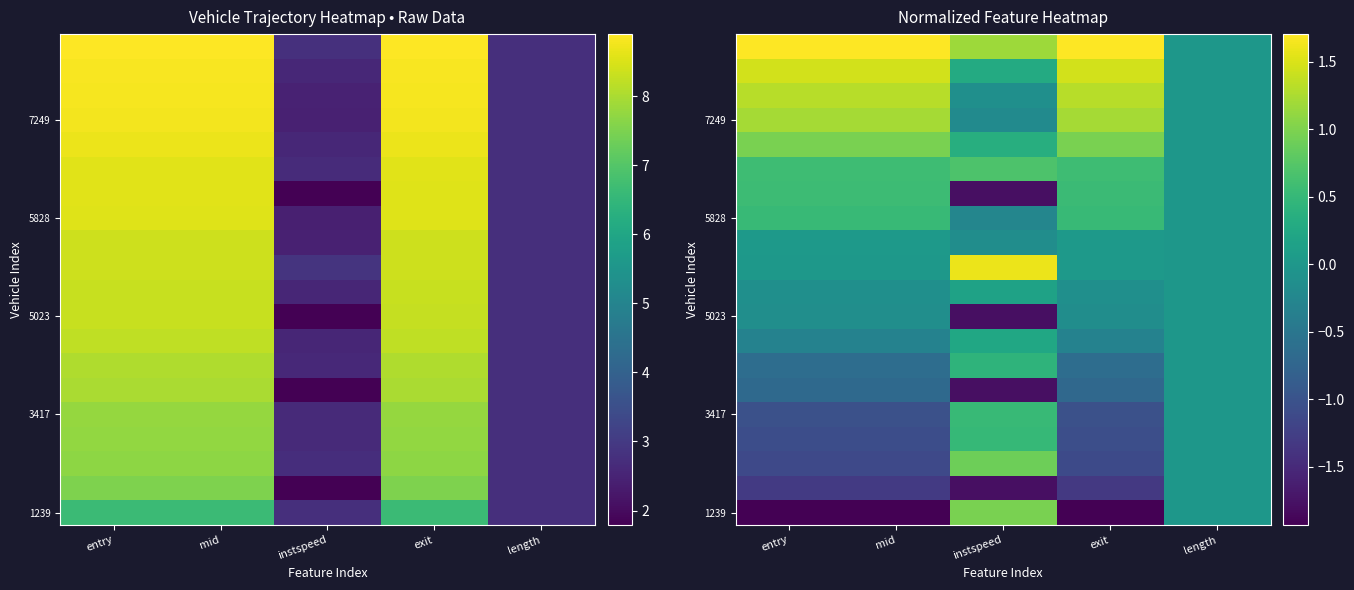

Count the number of data series in this chart.

20